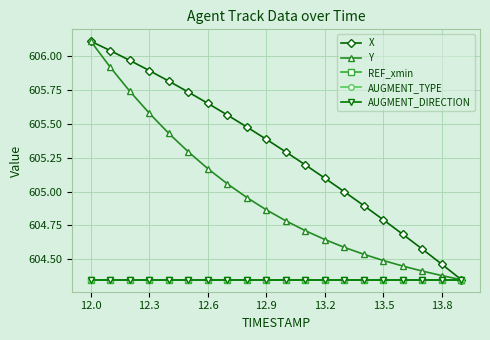

Does the chart have visible grid lines?

Yes